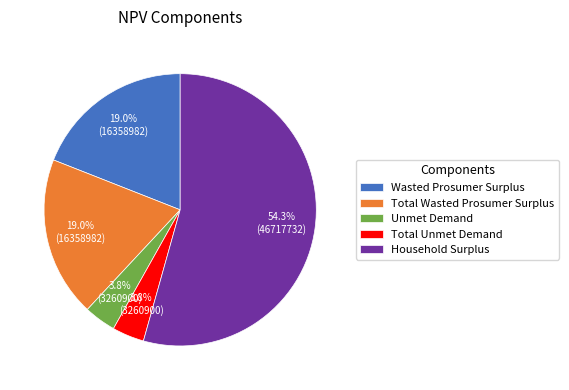

How many slices are in this pie chart?

5